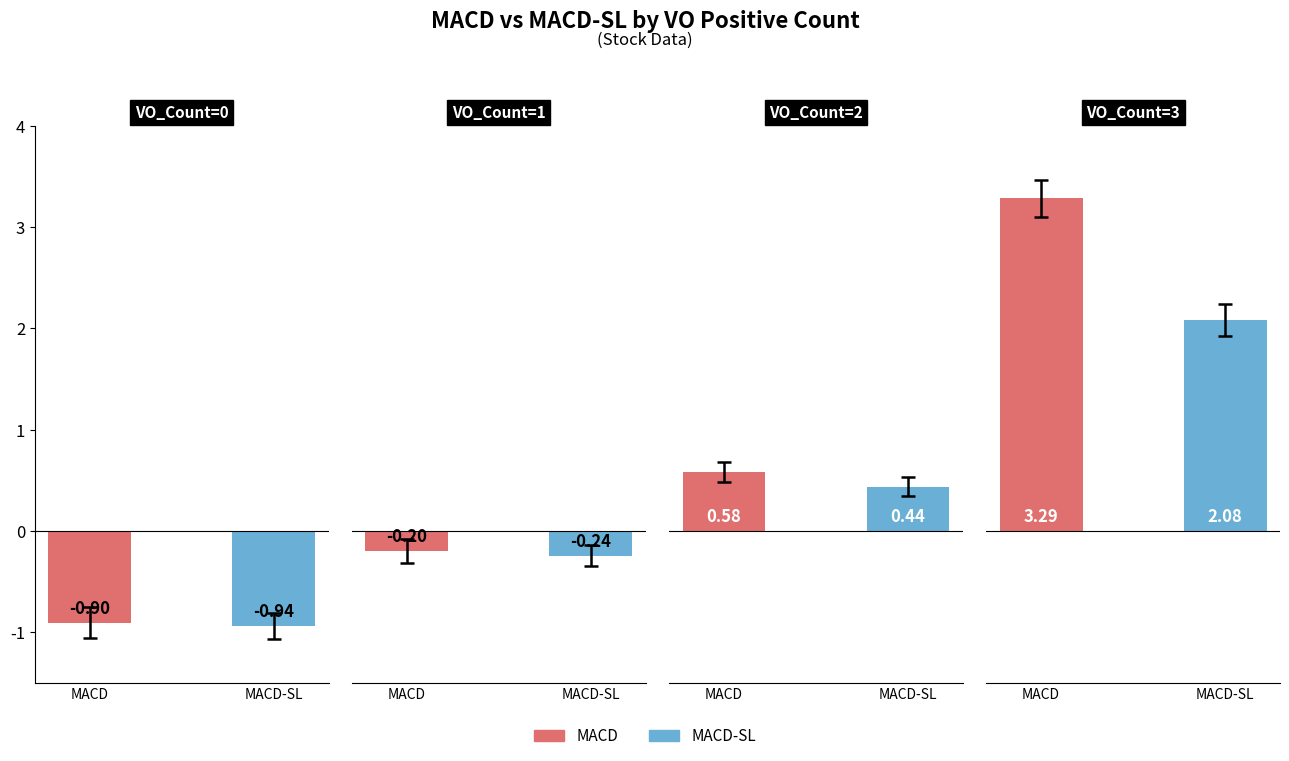

Reading left to right, what are all the values shown in this chart?

MACD: -0.9	-0.2	0.6	3.3
MACD-SL: -0.9	-0.2	0.4	2.1